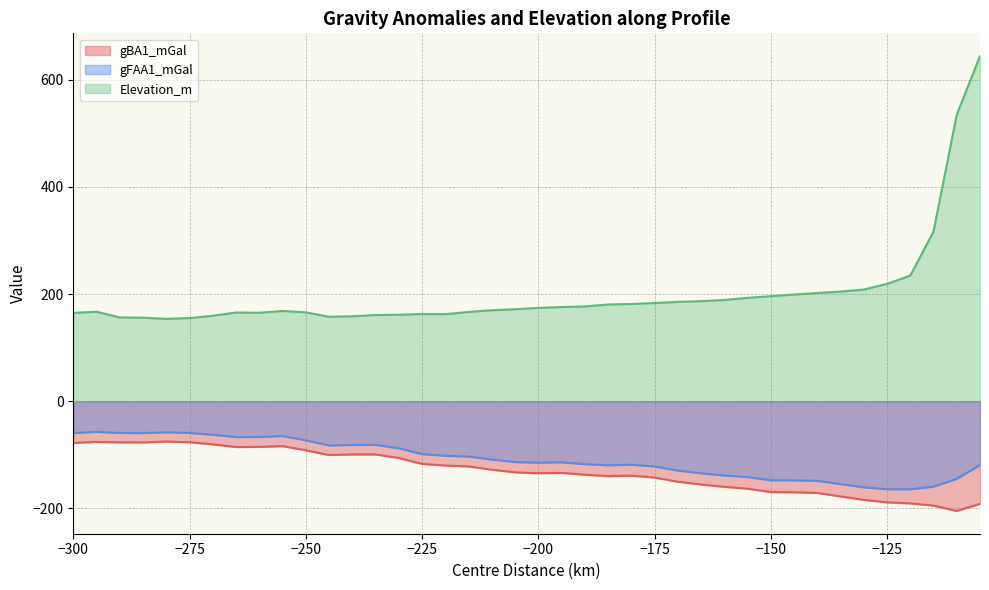

What is the difference between the Elevation_m values at -300 and -145?

34.3